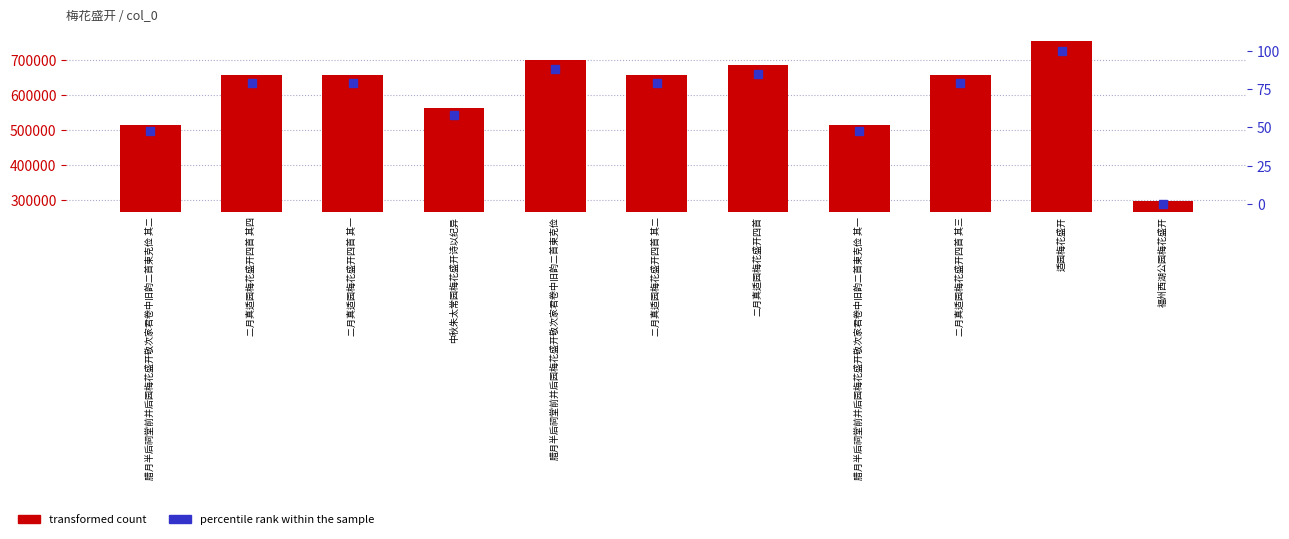

How many groups of bars are there?

11